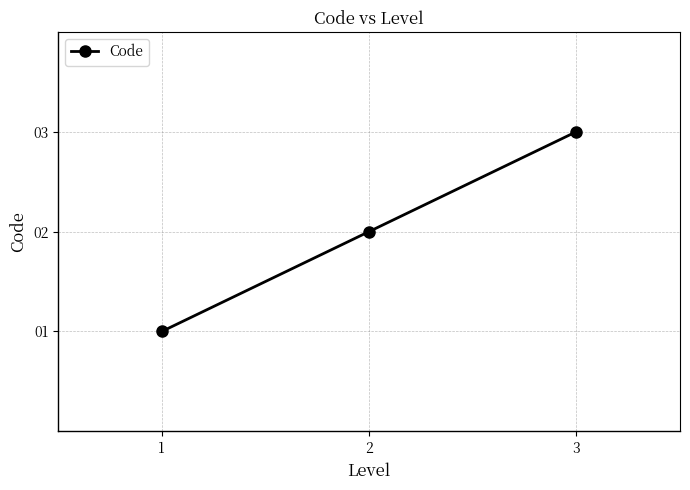

Which category has the highest value across all series?

3